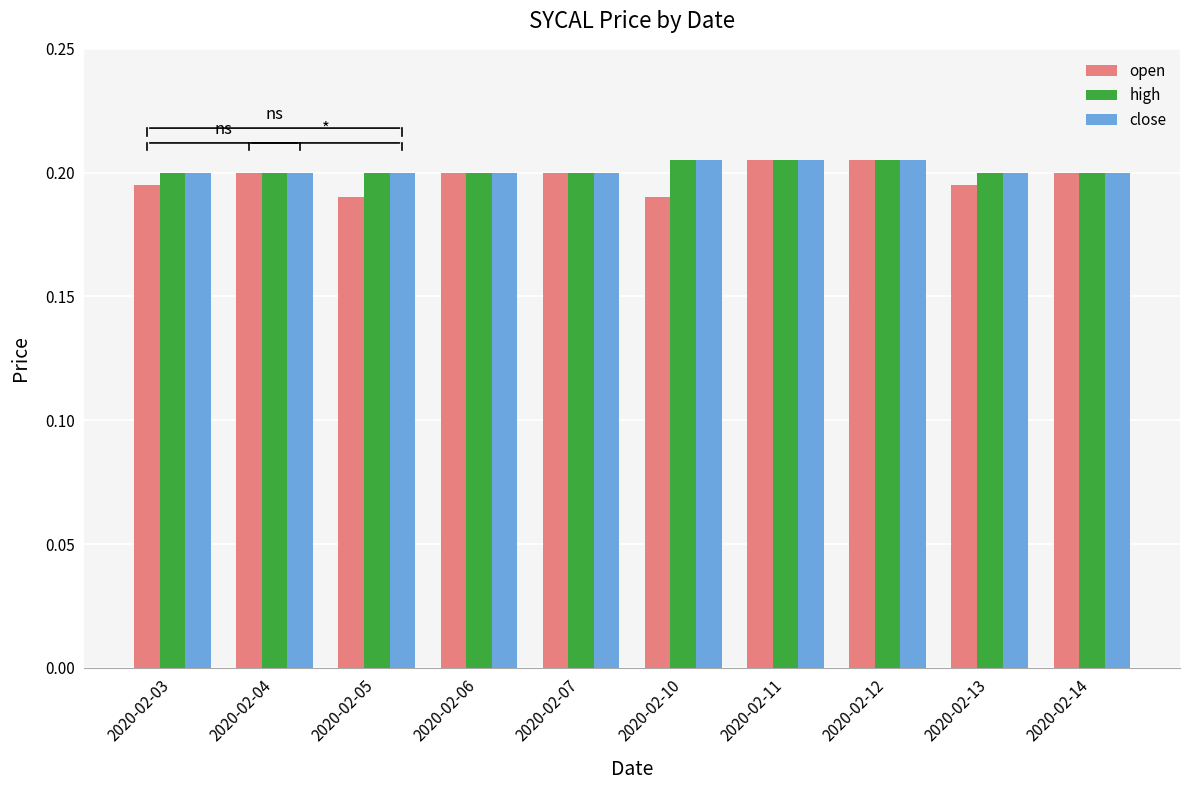

True or false: close has a value of 0.1 at 2020-02-05.

False